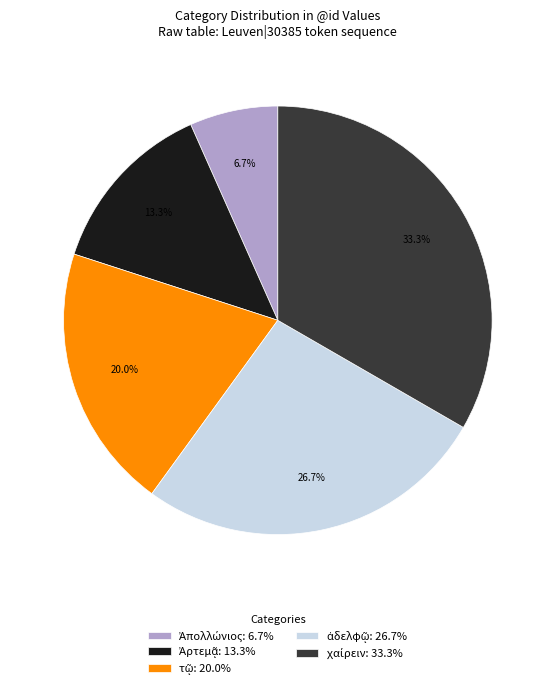

Does any single category account for the majority?

No